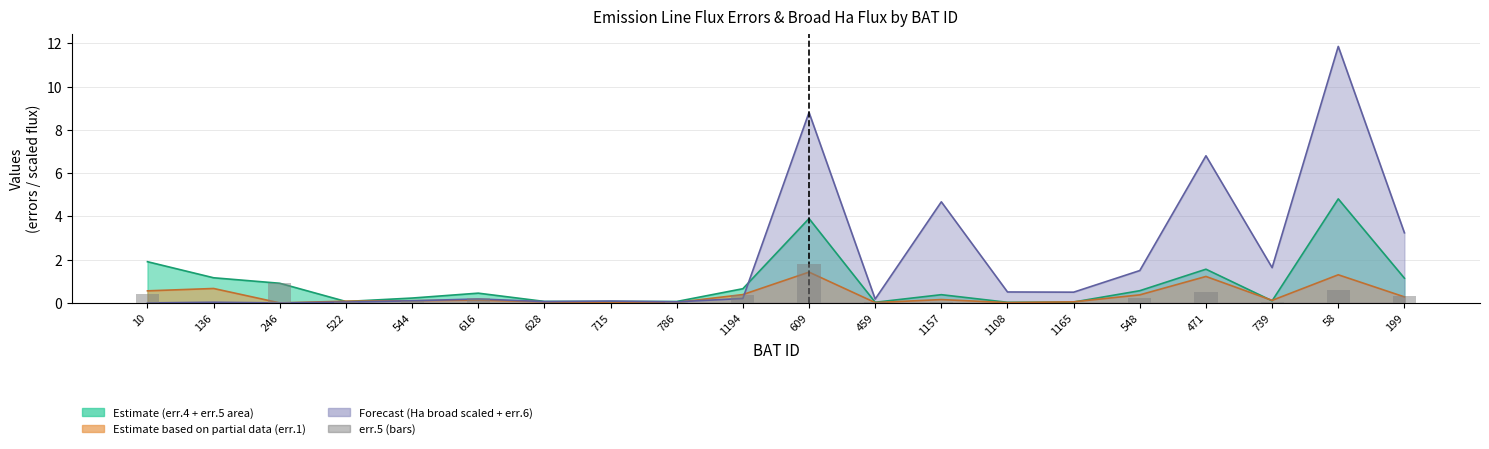

Does the chart contain stacked bars?

No